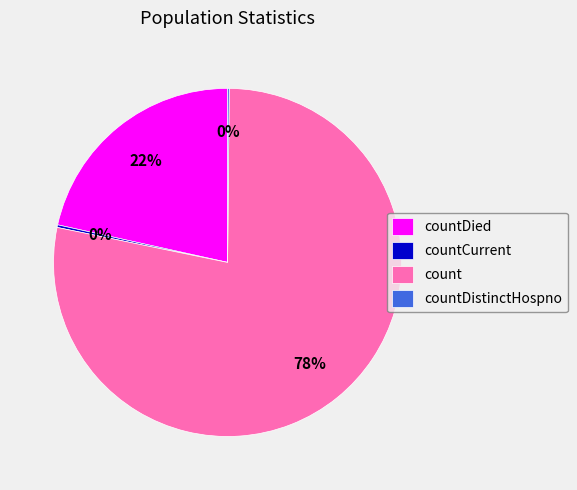

To the nearest percent, what is the average slice percentage?

25%